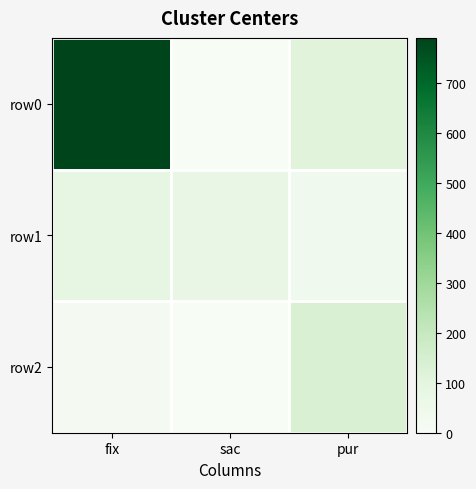

What is the difference between the maximum and second lowest values in the row1 series?

13